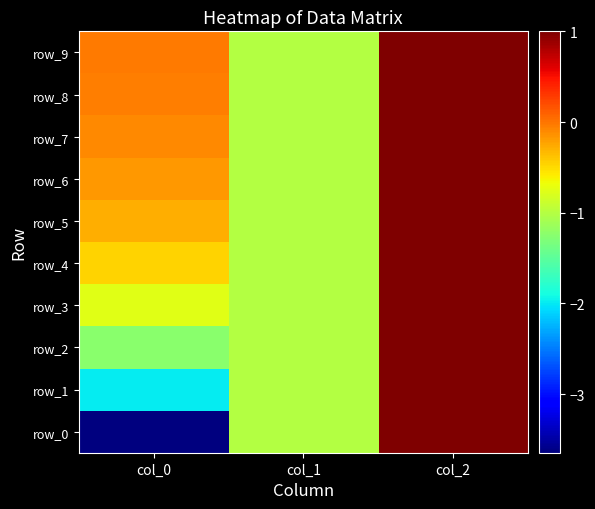

At col_0, list the series in order from largest to smallest.

row_9, row_8, row_7, row_6, row_5, row_4, row_3, row_2, row_1, row_0